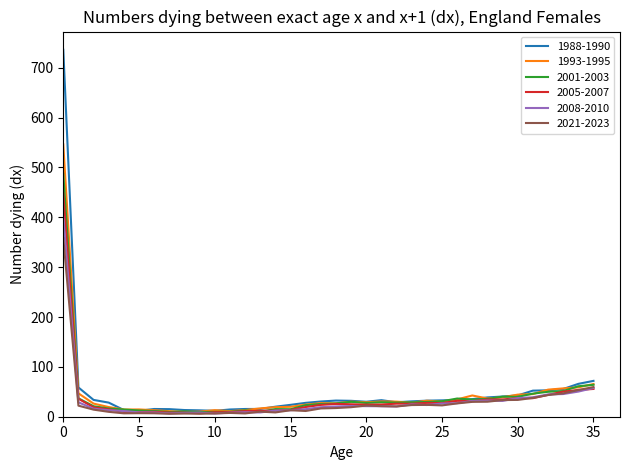

Which series has the largest range (max minus min)?

1988-1990